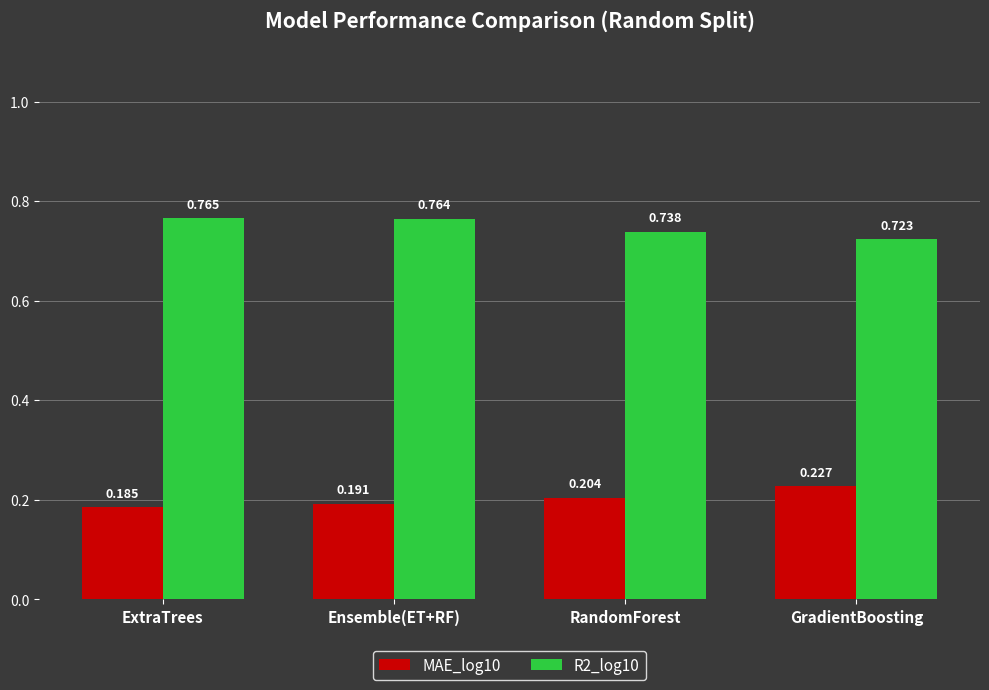

Which category has the lowest value in the R2_log10 series?

GradientBoosting